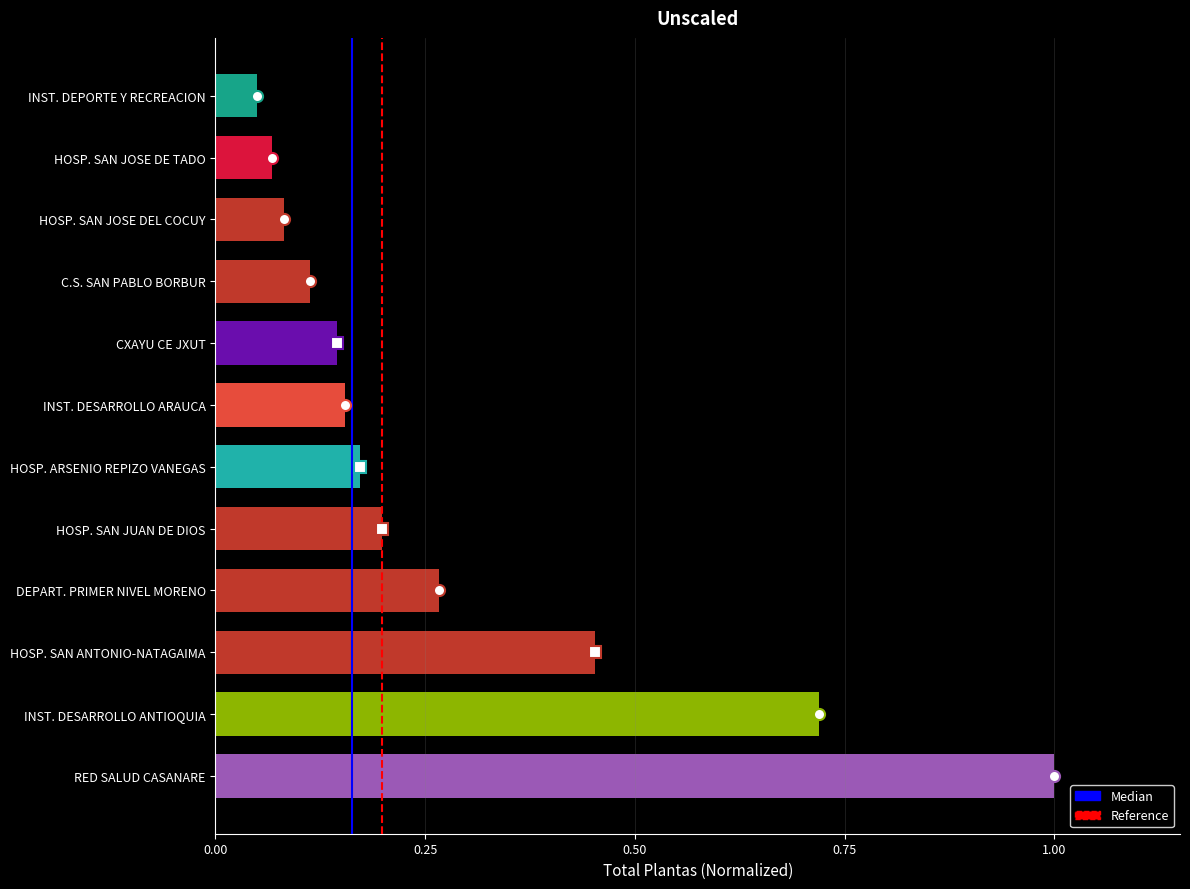

The value at INST. DESARROLLO ANTIOQUIA is 1.0. True or false?

False